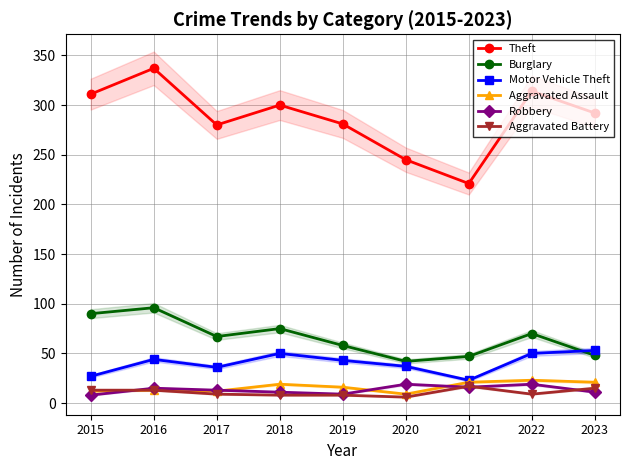

Rank the categories by Aggravated Battery value from highest to lowest.

2021, 2023, 2015, 2016, 2017, 2022, 2018, 2019, 2020